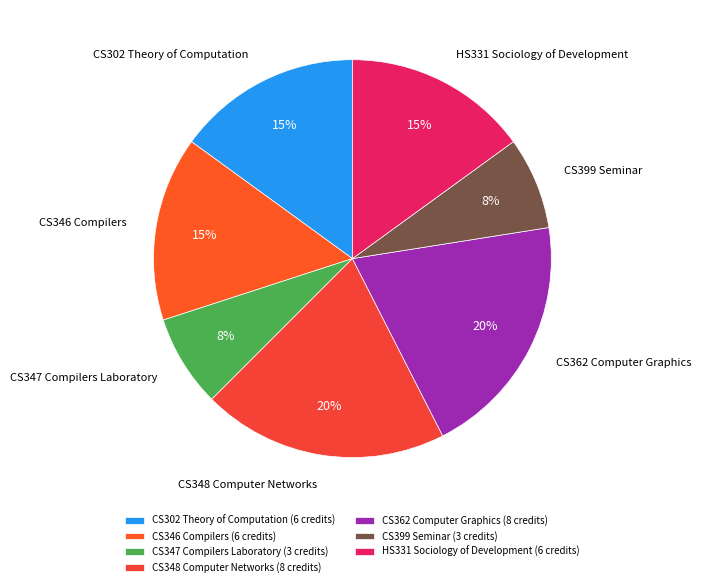

Approximately how many times larger is the value at CS347 Compilers Laboratory compared to CS348 Computer Networks?

0.4